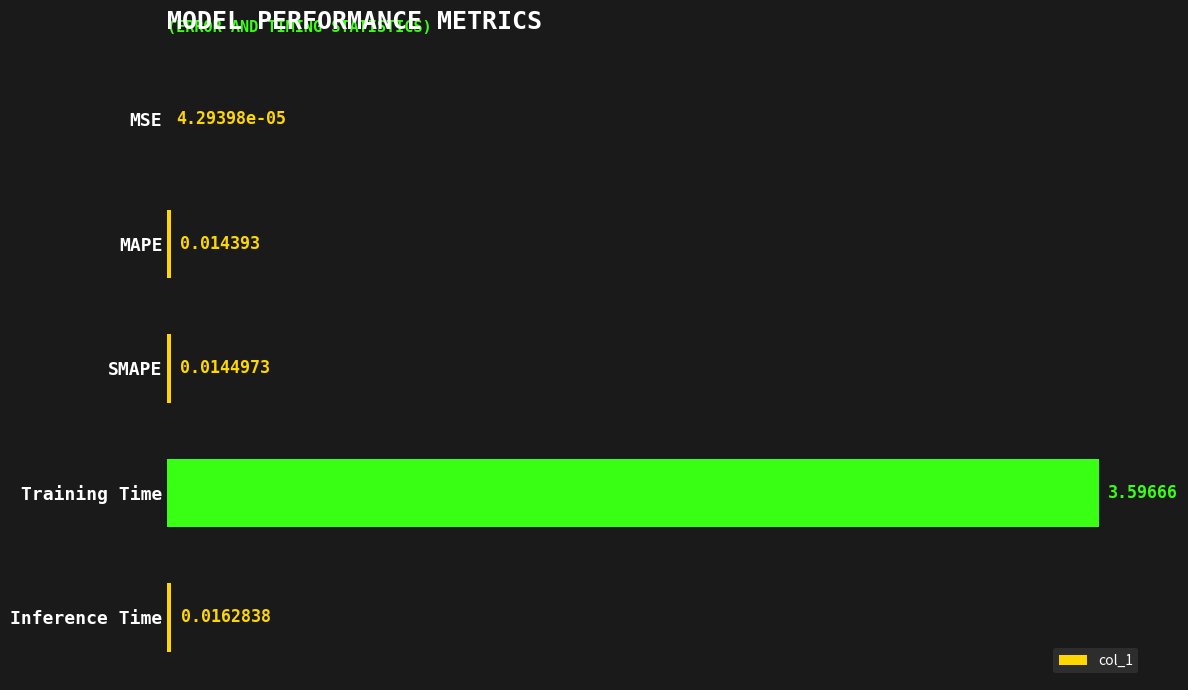

Where is the data nearest to the value 1?

Inference Time